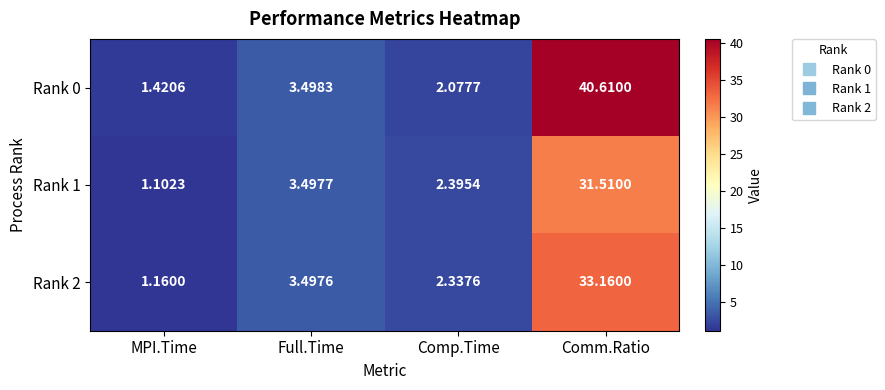

At which category is the sum across all series the highest?

Comm.Ratio